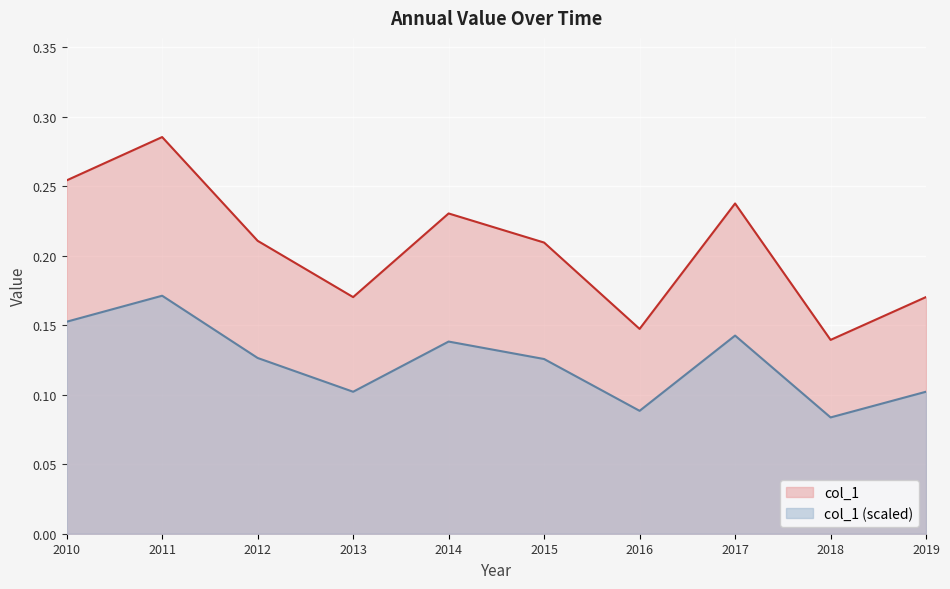

Which series has the widest spread of values?

col_1